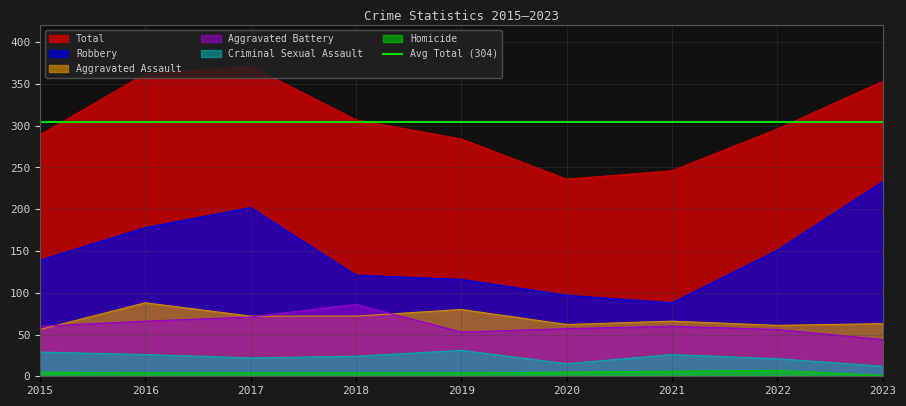

Reading right to left, transcribe all the data shown in this chart.

Robbery: 233	151	88	97	116	121	202	178	139
Aggravated Assault: 63	61	66	62	80	72	72	88	56
Aggravated Battery: 44	56	60	57	53	86	71	66	60
Criminal Sexual Assault: 12	21	26	15	31	24	22	26	29
Homicide: 1	7	6	5	4	4	4	4	5
Total: 353	296	246	236	284	307	371	362	289